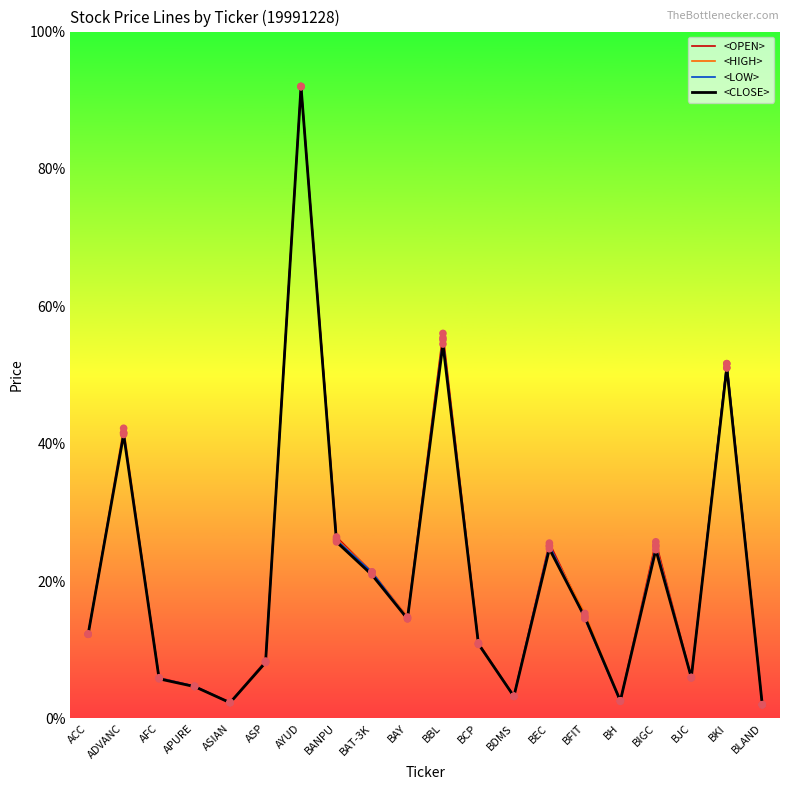

At how many categories does at least one series exceed 13?

10